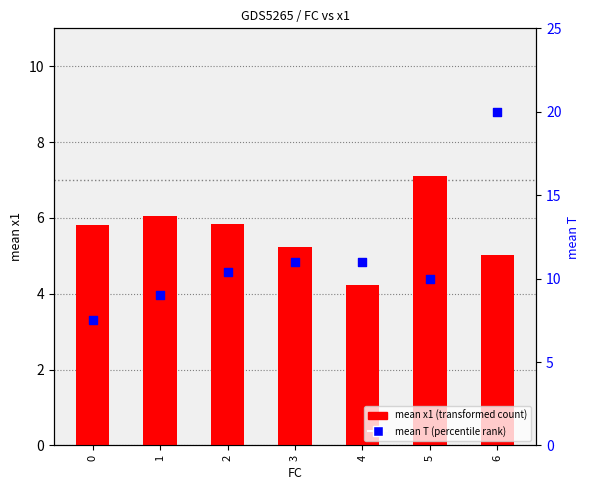

At which category is the sum across all series the highest?

6